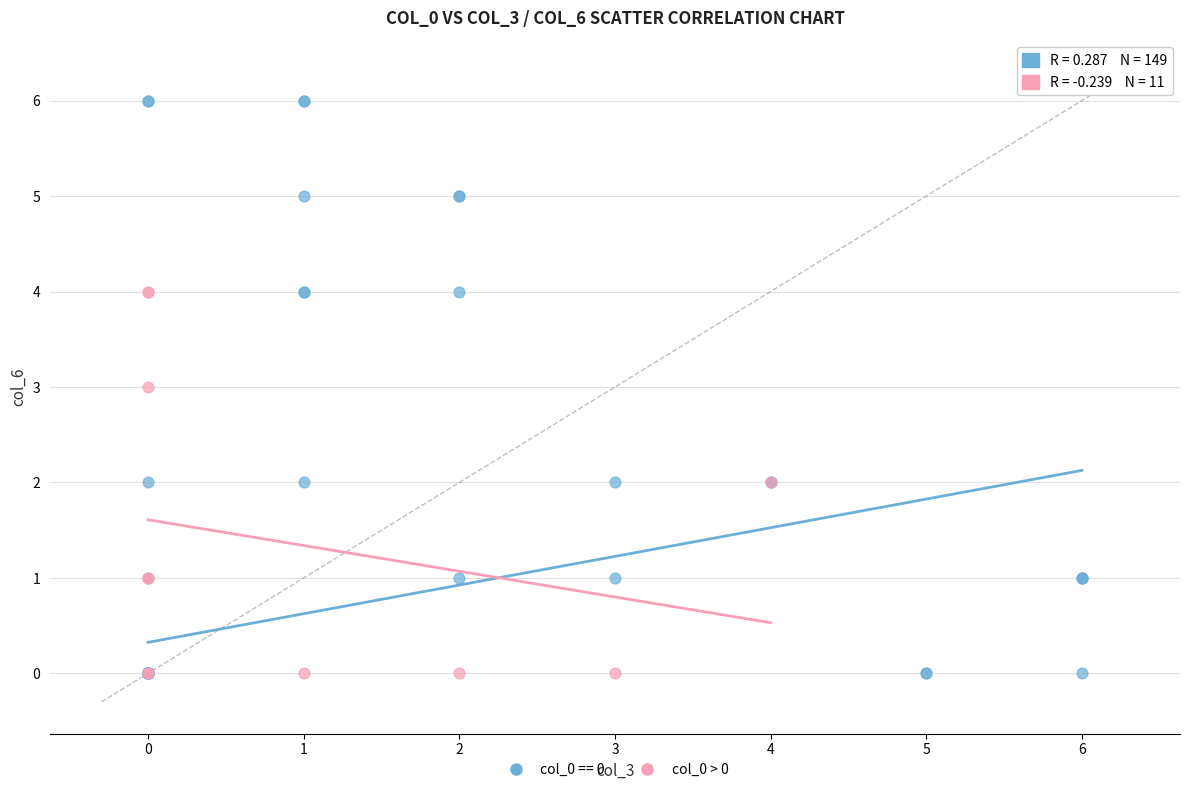

Which series reaches the maximum Y coordinate?

col_0 == 0